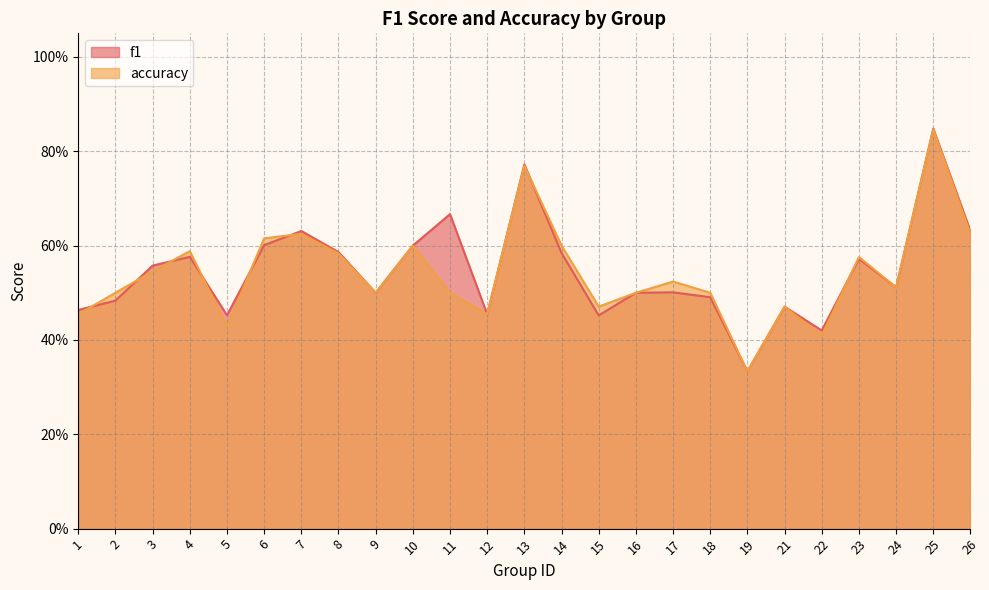

List the series in order of their overall mean, lowest first.

accuracy, f1